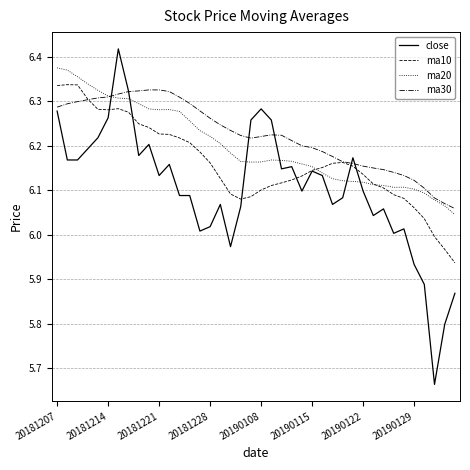

List the series in order of their overall mean, highest first.

ma30, ma20, ma10, close